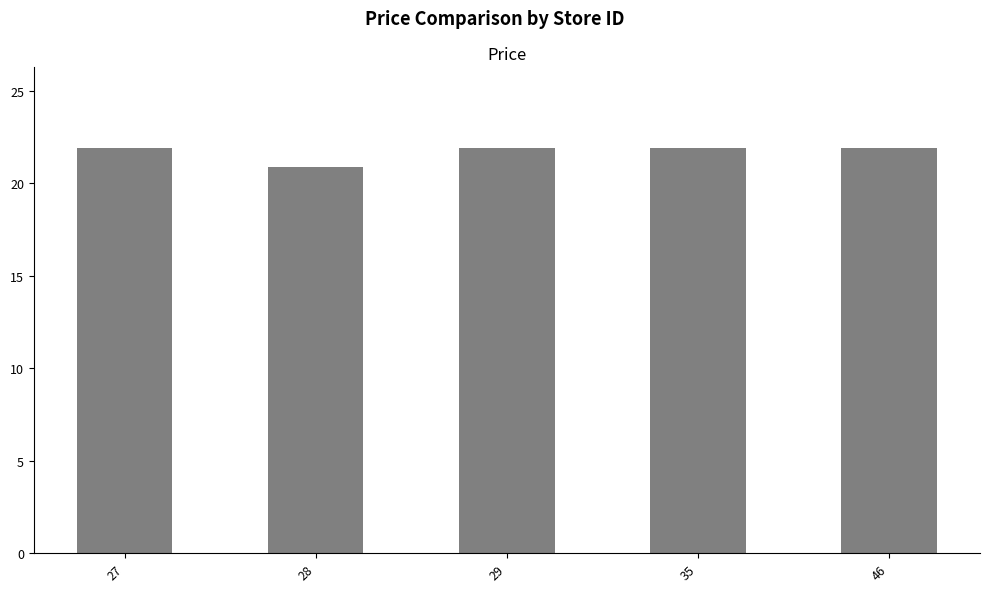

Approximately how many times larger is the value at 28 compared to 27?

1.0